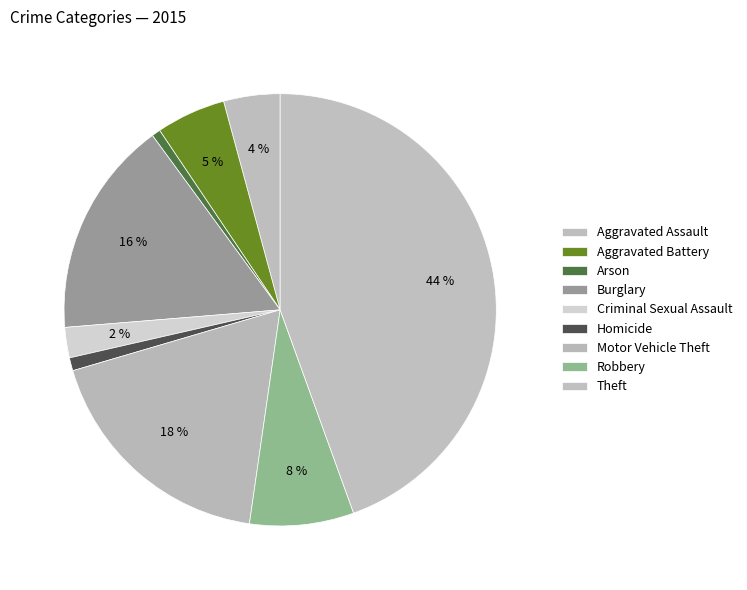

Which slice is the largest?

Theft